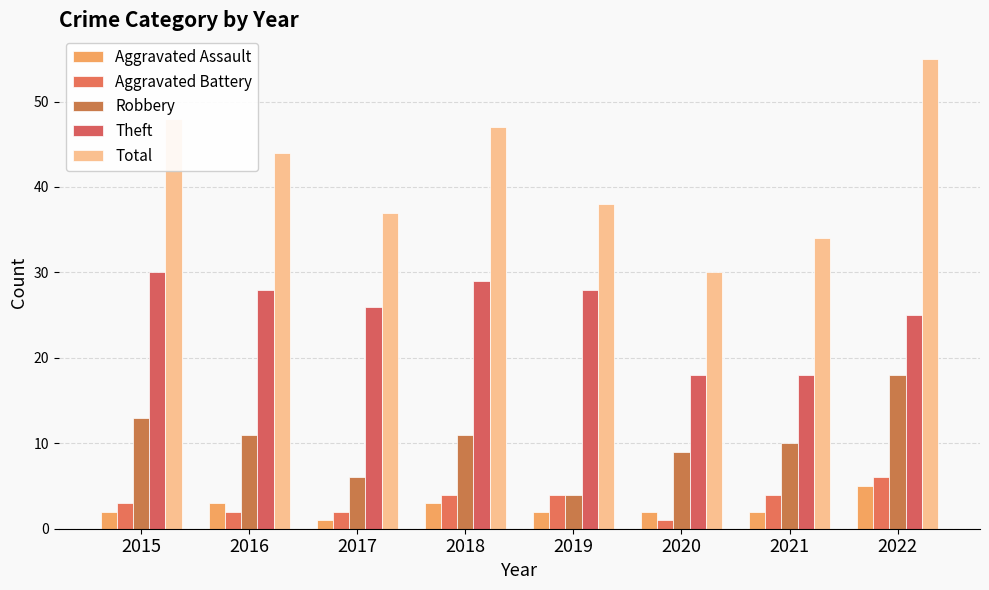

Where is Aggravated Battery nearest to the value 3?

2015